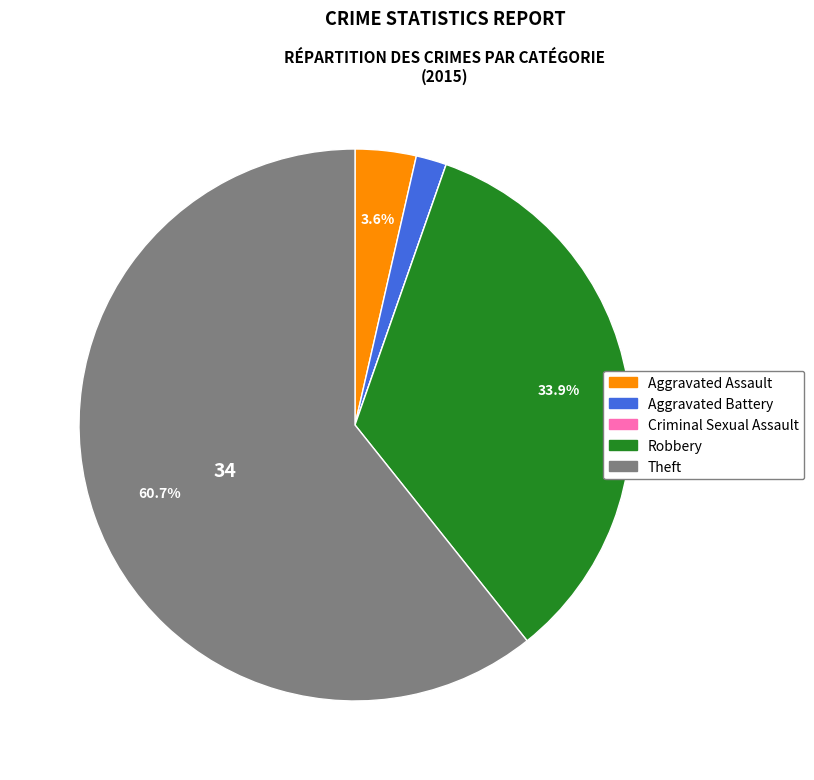

Does any single category account for the majority?

Yes